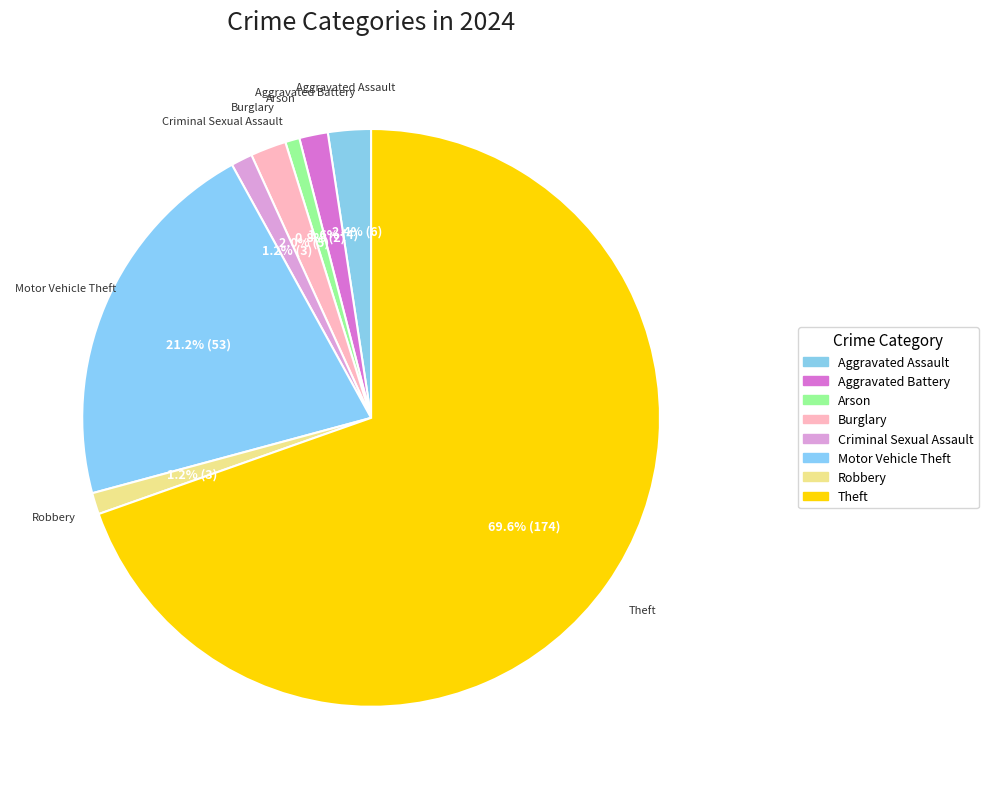

Which slice is the smallest?

Arson